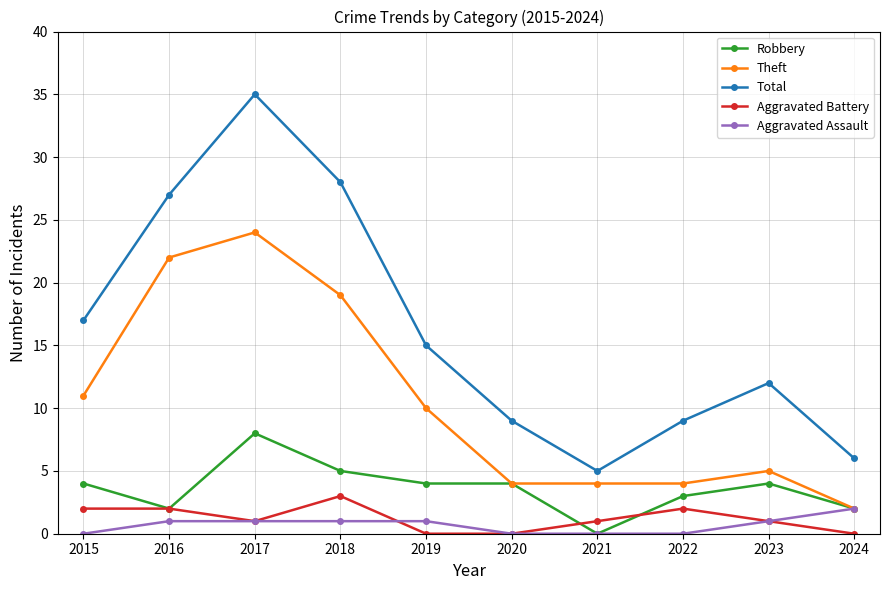

At which label does Total reach its peak?

2017